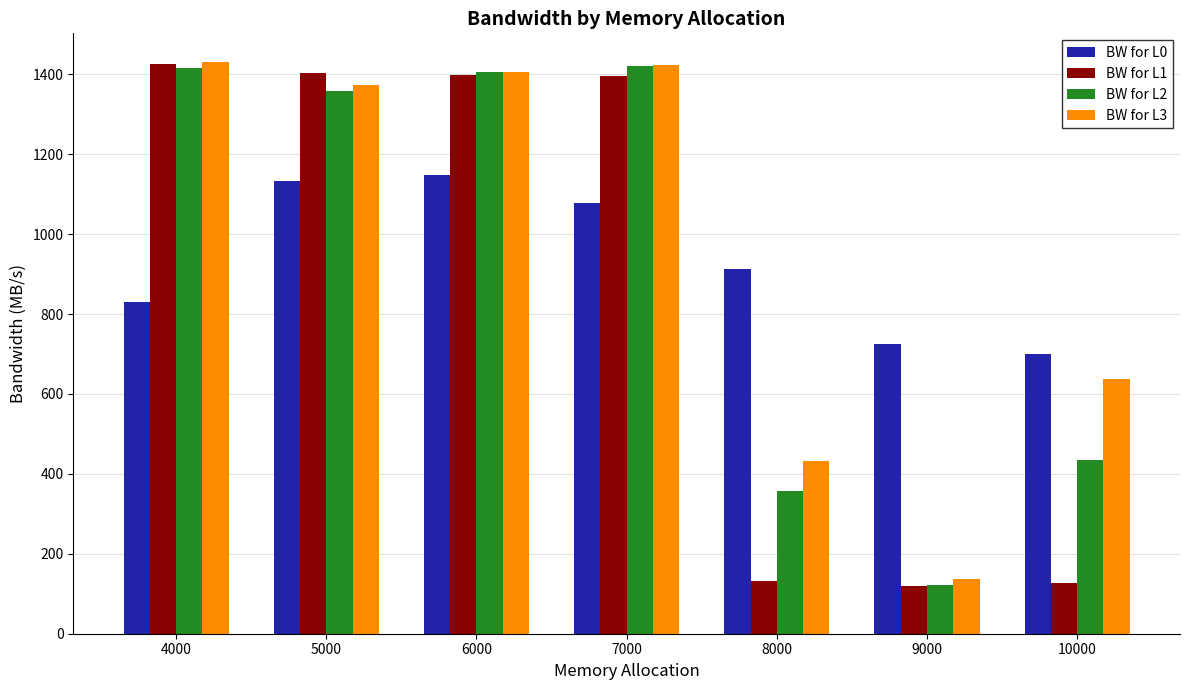

At how many categories does at least one series exceed 175?

7